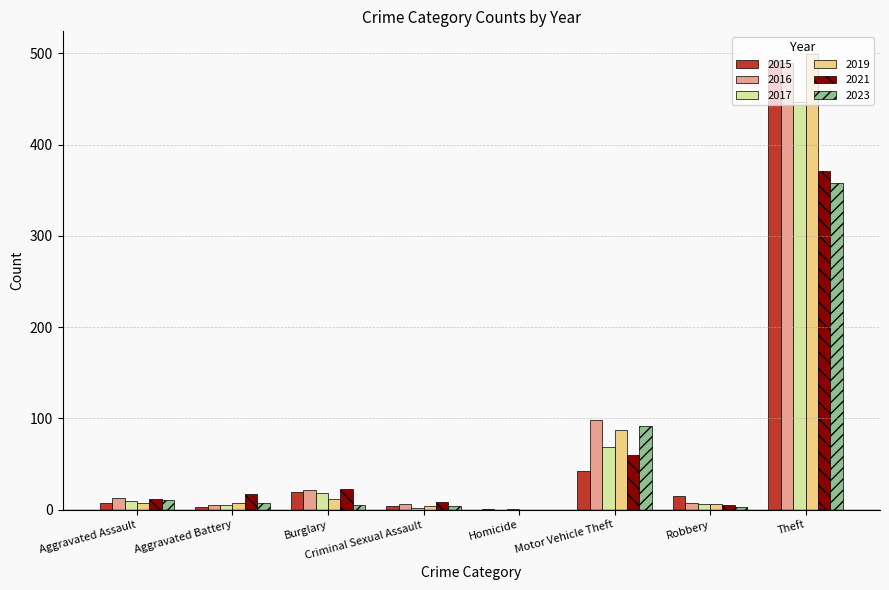

Are the bars horizontal?

No